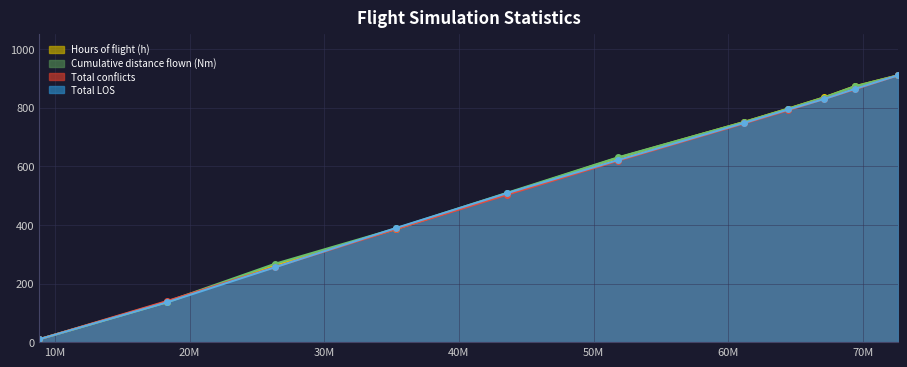

What is the value of the Hours of flight (h) point at the 7th from the left?

751.4